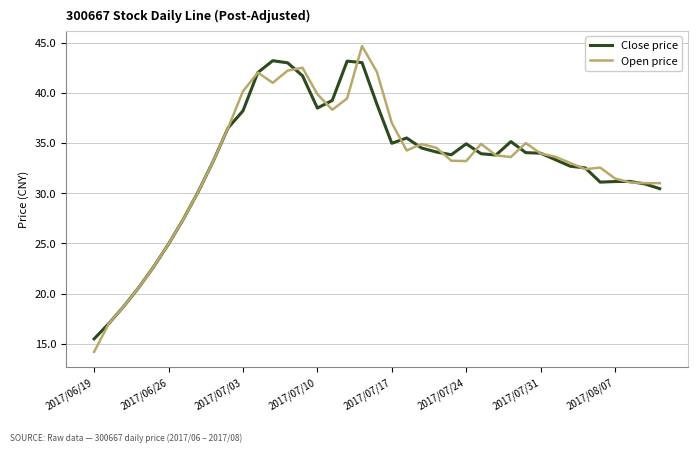

What is the highest value of the Close price series?

43.2